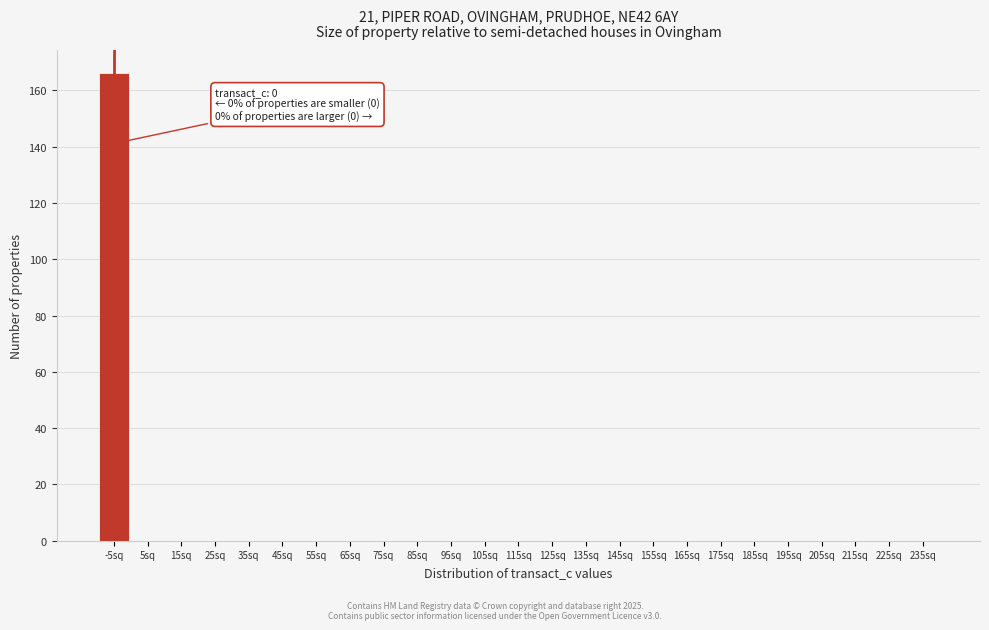

Reading left to right, extract all data points from this chart.

-5sq=166	5sq=0	15sq=0	25sq=0	35sq=0	45sq=0	55sq=0	65sq=0	75sq=0	85sq=0	95sq=0	105sq=0	115sq=0	125sq=0	135sq=0	145sq=0	155sq=0	165sq=0	175sq=0	185sq=0	195sq=0	205sq=0	215sq=0	225sq=0	235sq=0